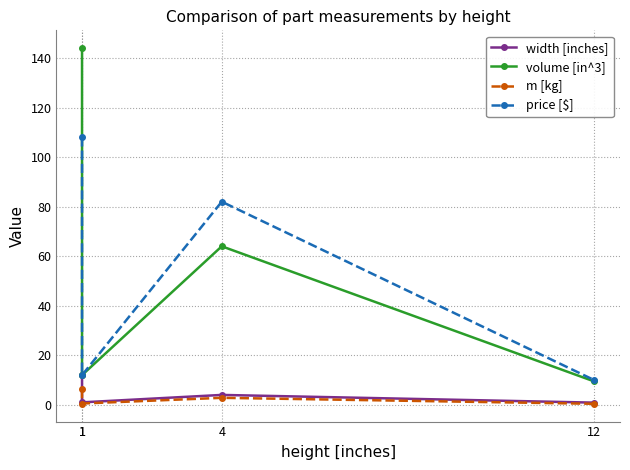

Which series has the largest total across all categories?

volume [in^3]